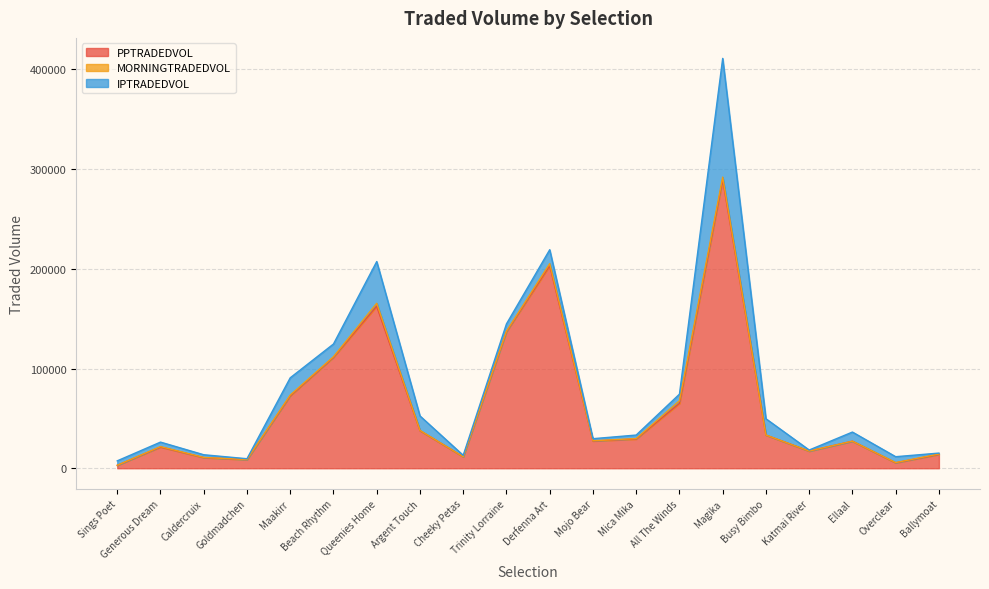

List the series in order of their overall mean, highest first.

PPTRADEDVOL, IPTRADEDVOL, MORNINGTRADEDVOL